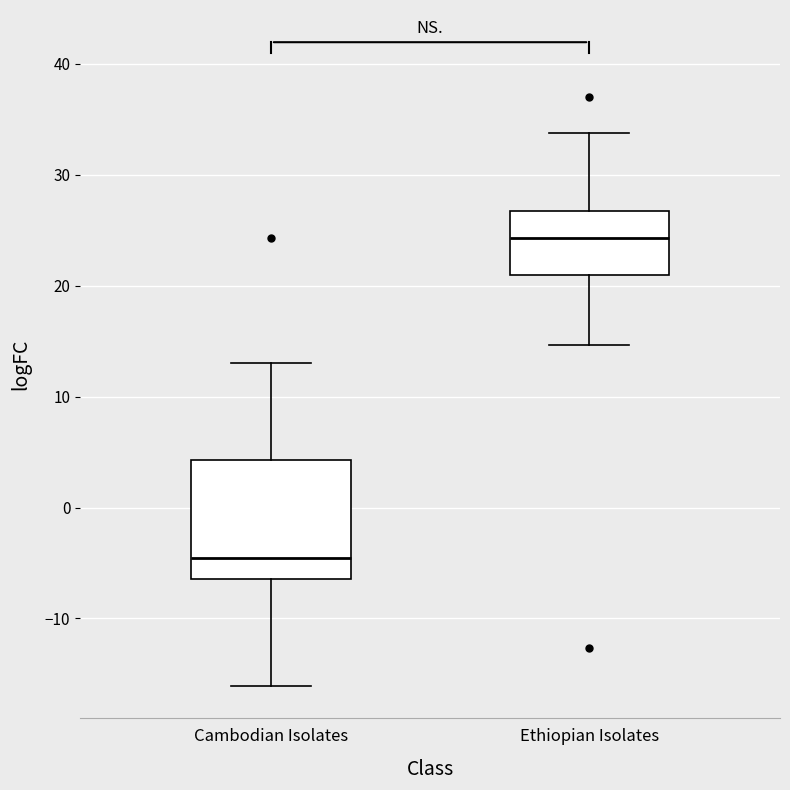

Reading left to right, transcribe this box plot: for each box, give where its median line is, the range the box spans, and where its two whiskers end, as read against the y-axis. The values are not printed on the chart, so give them approximately, as read against the axis.

Cambodian Isolates: median -5, box -6 to 4, whiskers -16 to 13
Ethiopian Isolates: median 24, box 21 to 27, whiskers 15 to 34